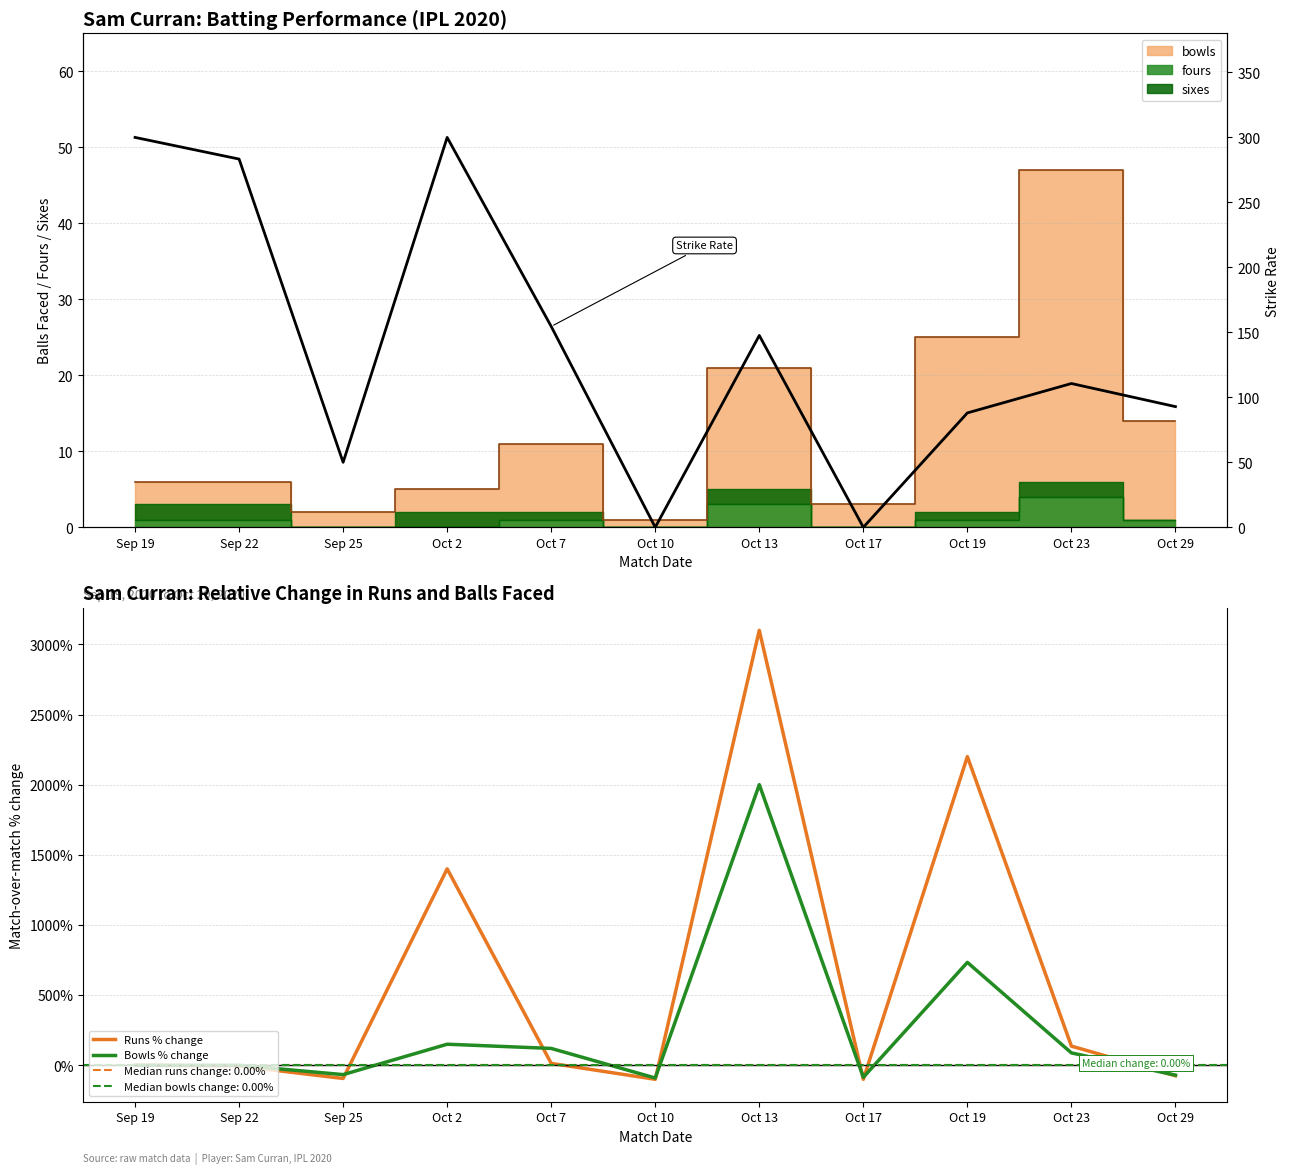

At Sep 25, list the series in order from smallest to largest.

Runs % change, Bowls % change, Strike Rate